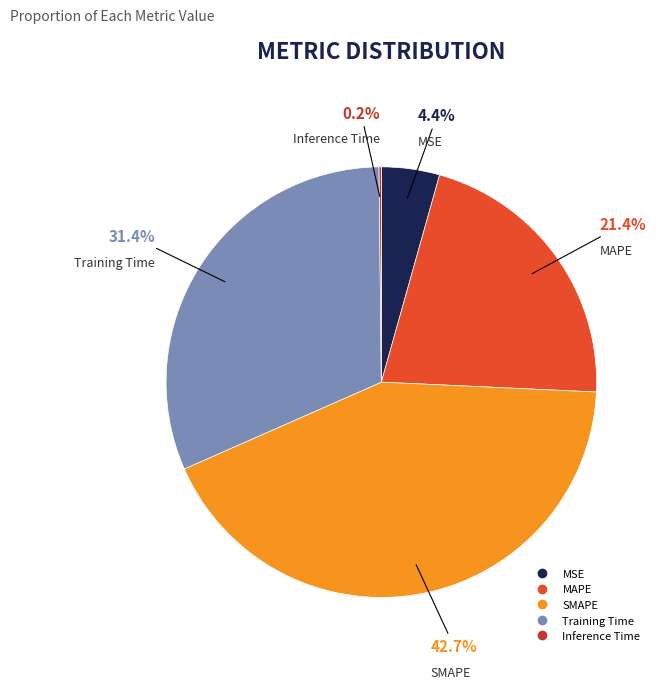

What percentage is NOT represented by MAPE?

78.6%